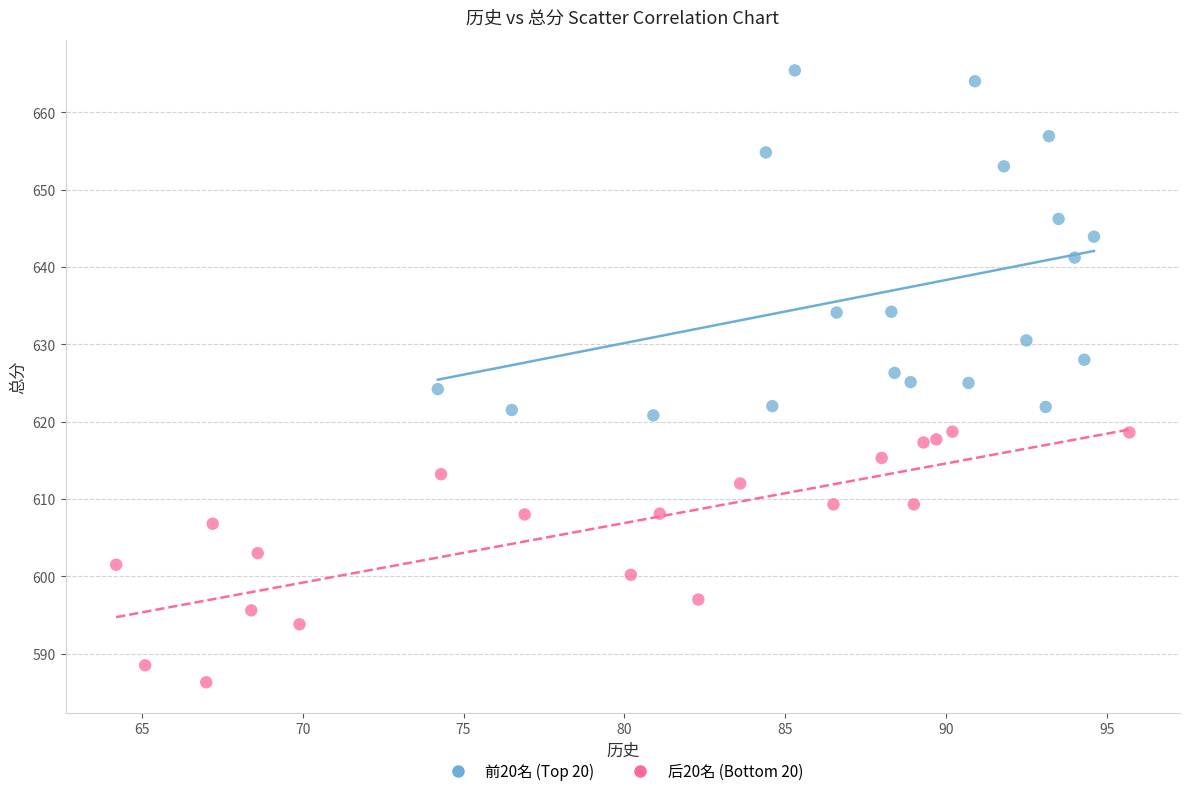

Which series contains the highest Y value?

前20名 (Top 20)